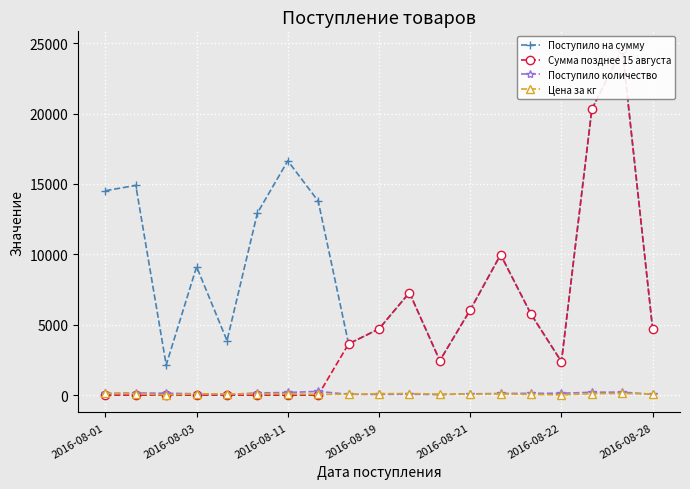

True or false: Поступило на сумму has more than 2 interior local peaks.

True